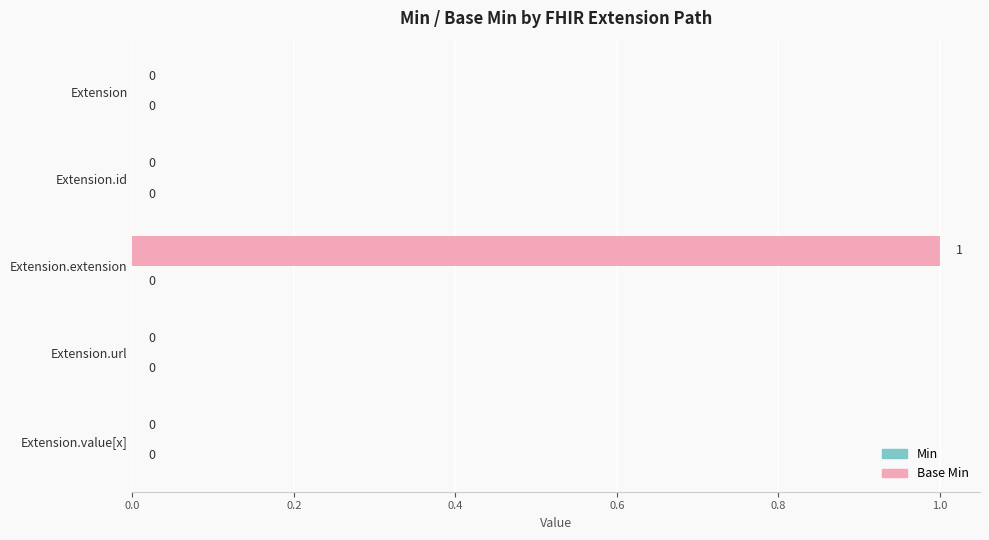

What is the change in value from Extension.id to Extension.extension?

+1